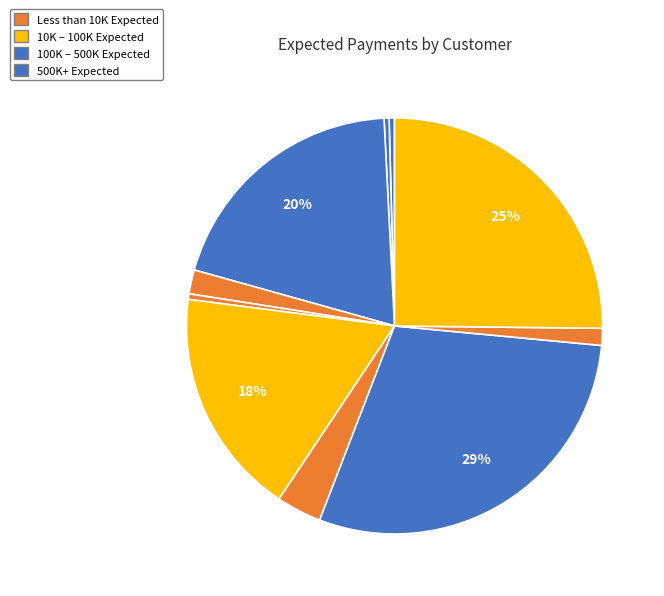

How many segments does this pie chart have?

10